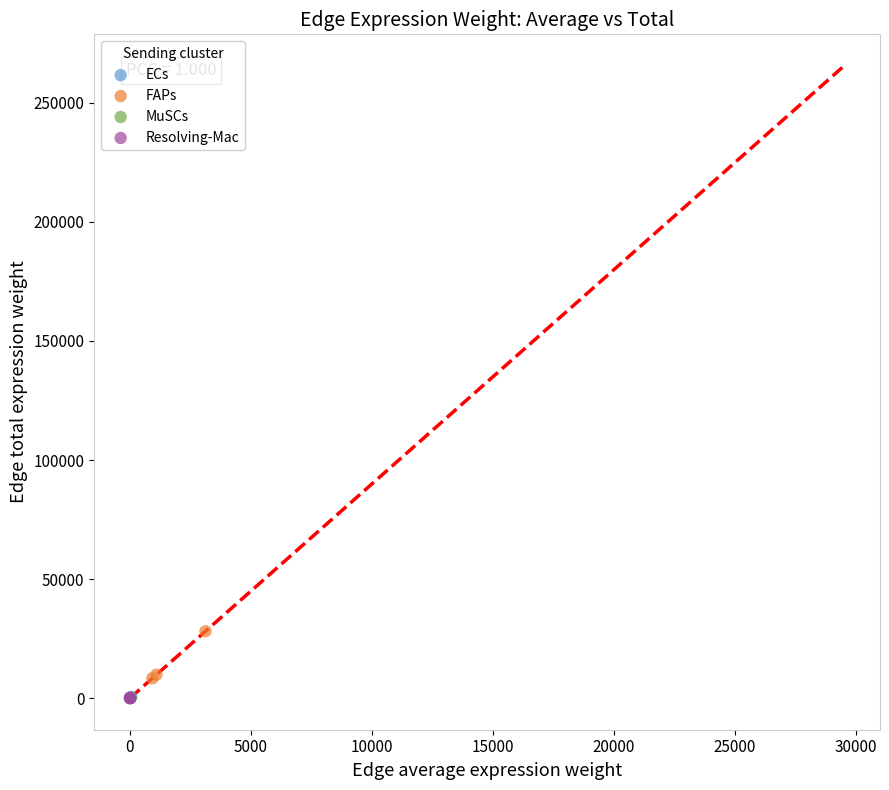

Which series has the widest spread of Y values?

FAPs